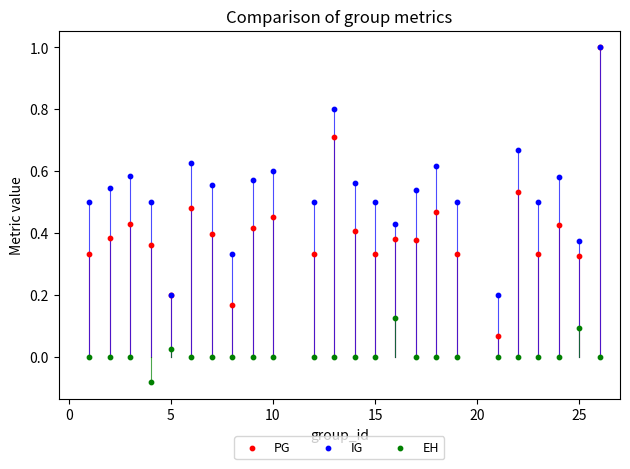

What are all the series names shown in the legend?

PG, IG, EH